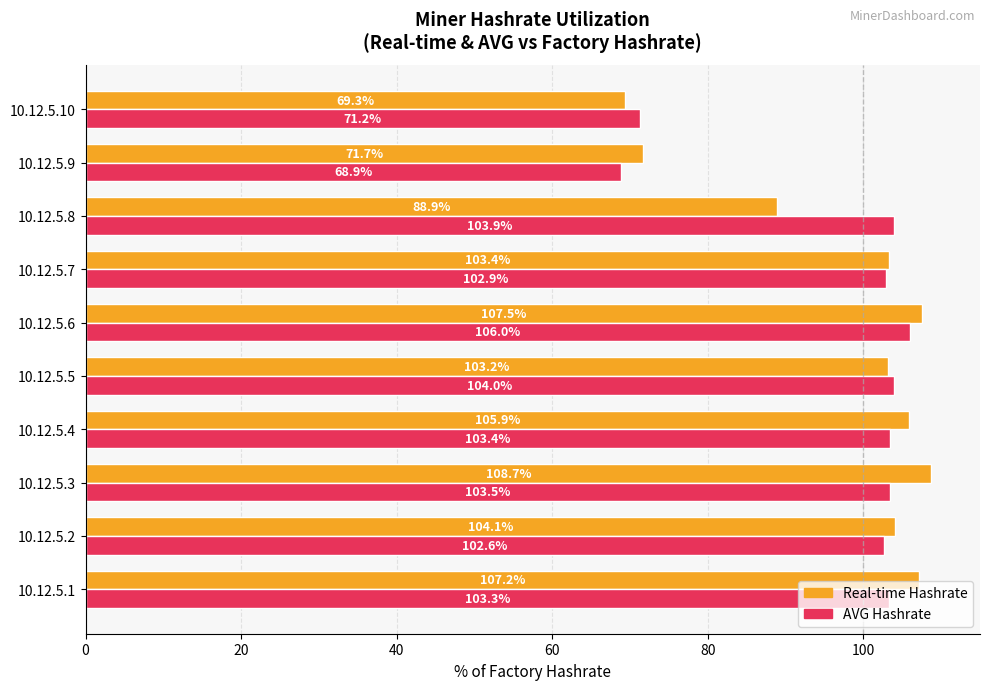

What is the average value of the AVG Hashrate series?

97.0